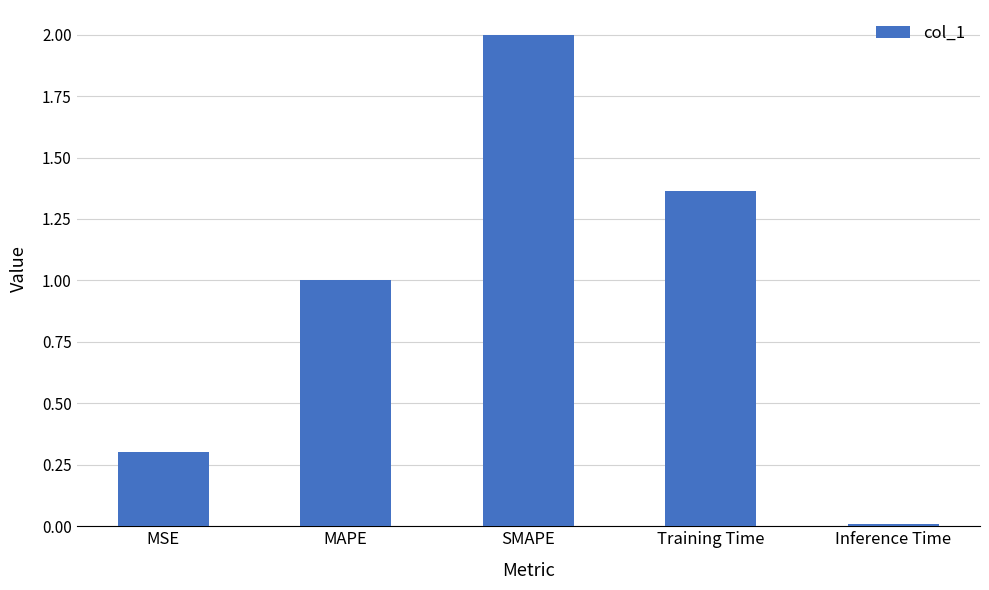

What is the approximate value at MSE?

0.3